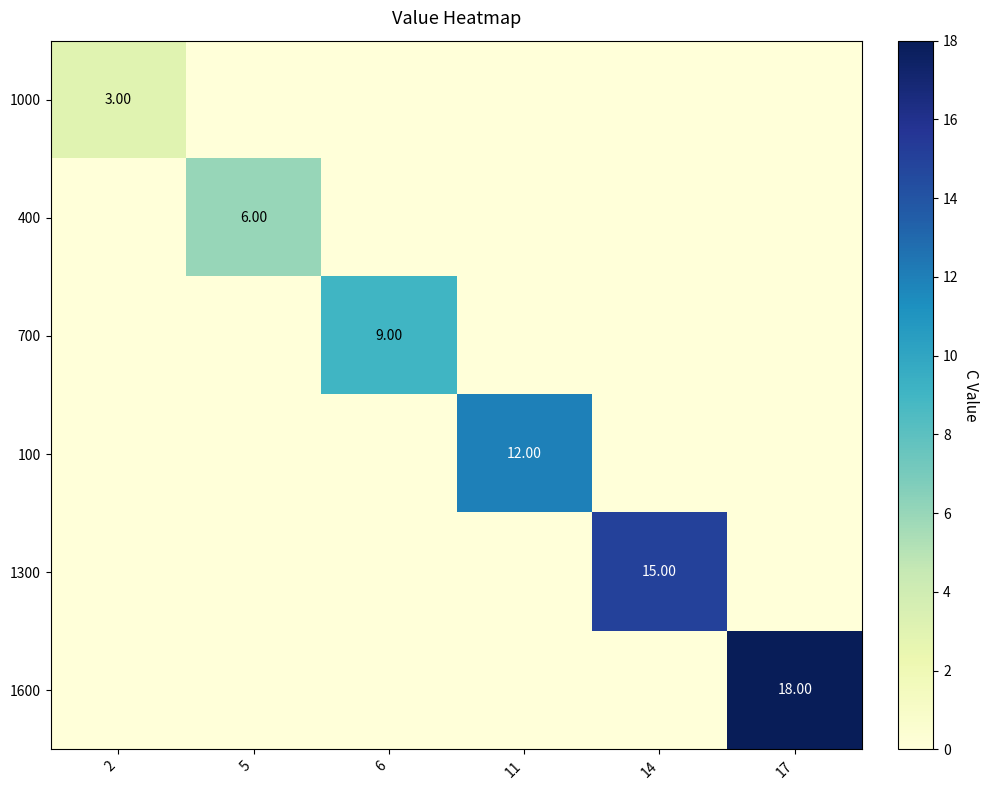

What is the maximum value shown in the chart?

18